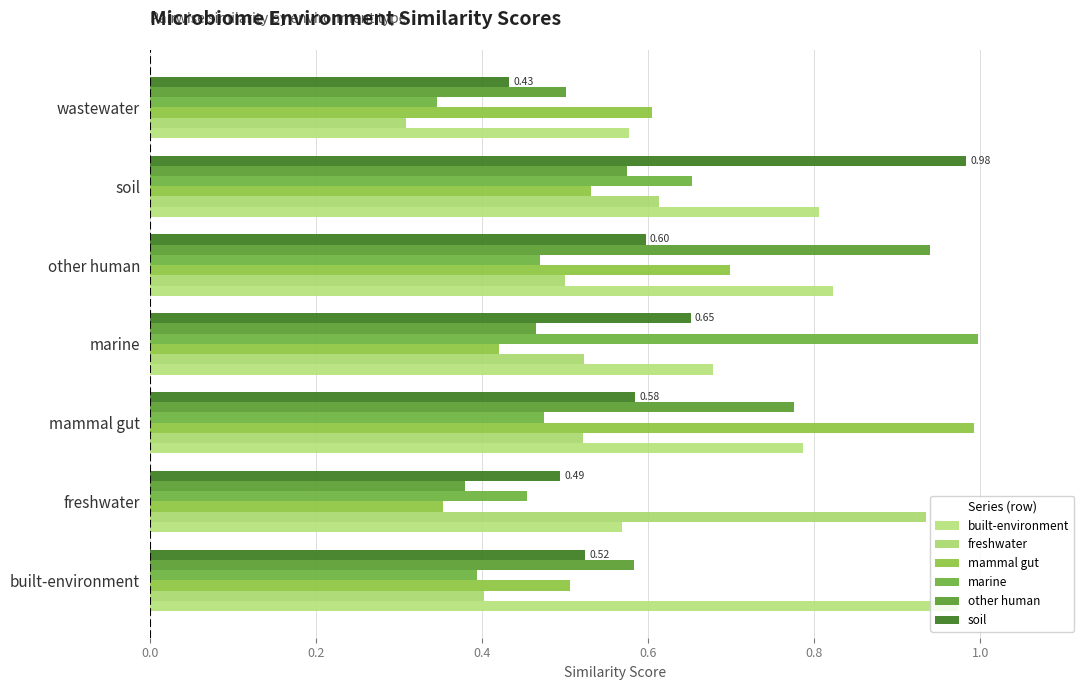

Which series has the widest spread of values?

marine